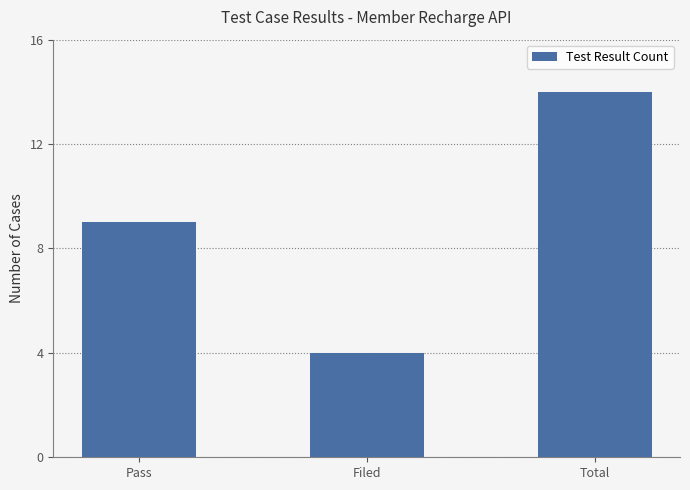

Approximately how many times larger is the value at Pass compared to Filed?

2.2